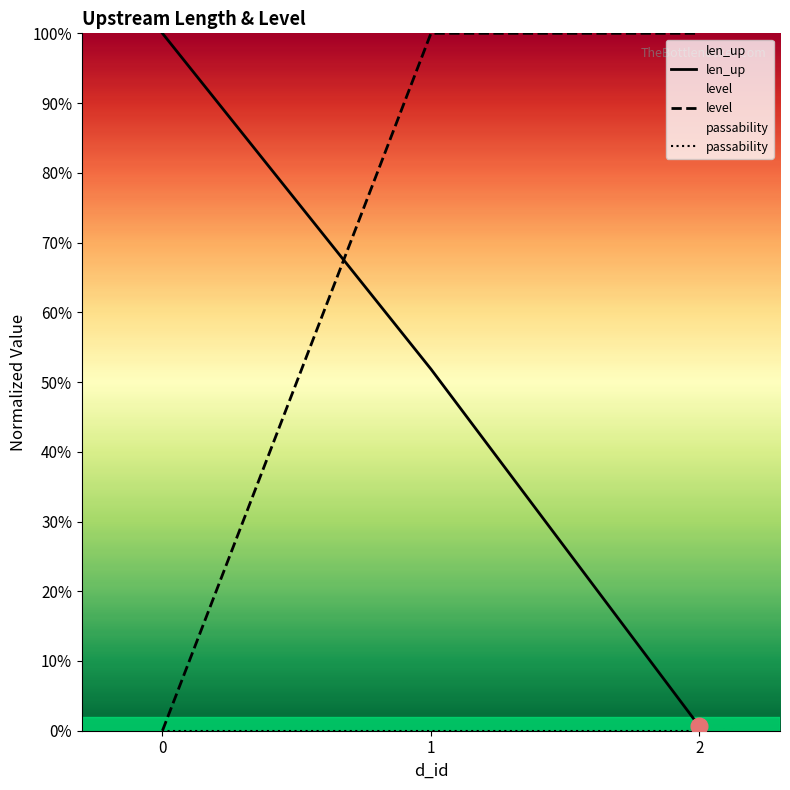

Reading left to right, list all the values displayed in this chart.

len_up: 0=100.0	1=51.9	2=0.6
level: 0=0.0	1=100.0	2=100.0